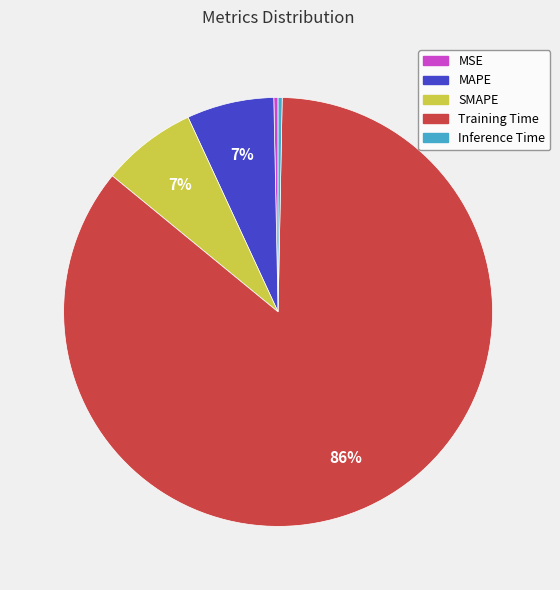

True or false: Training Time accounts for 71% of the total.

False